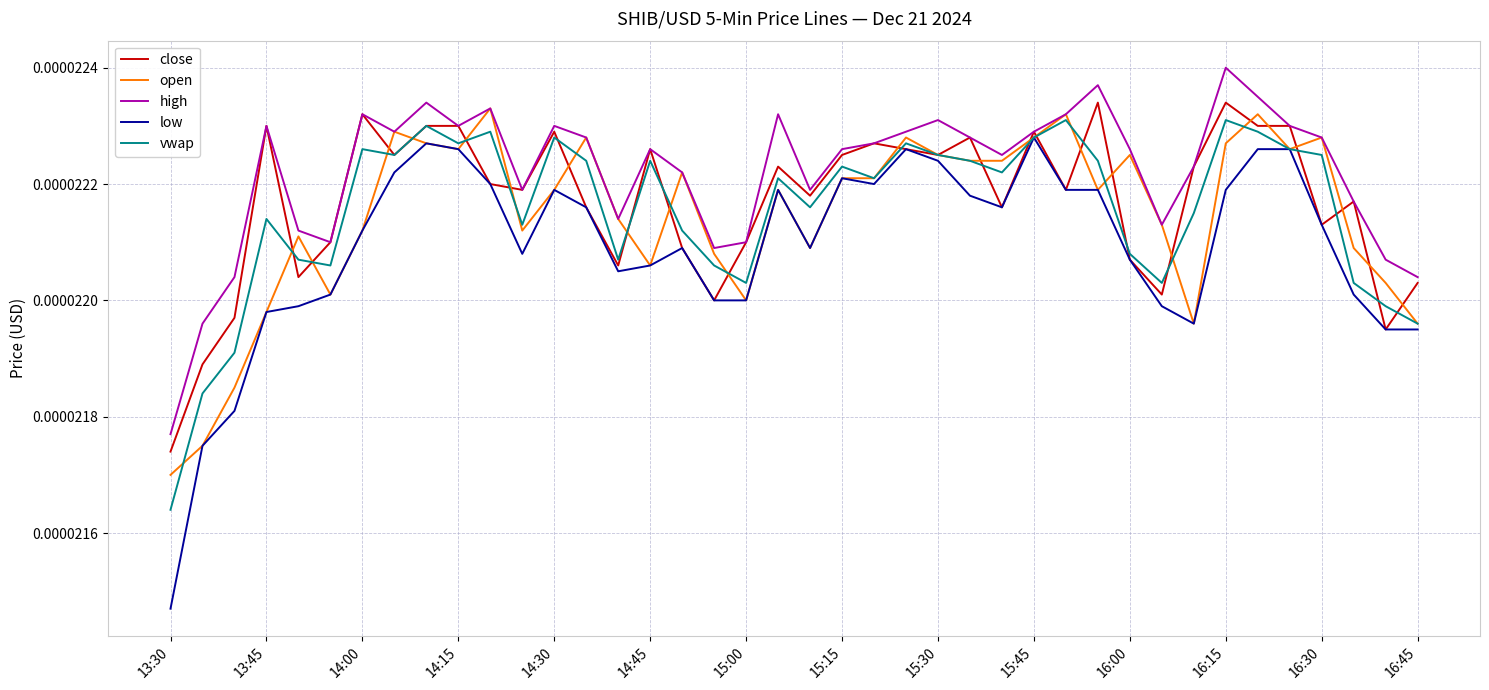

Which series has the widest spread of values?

low